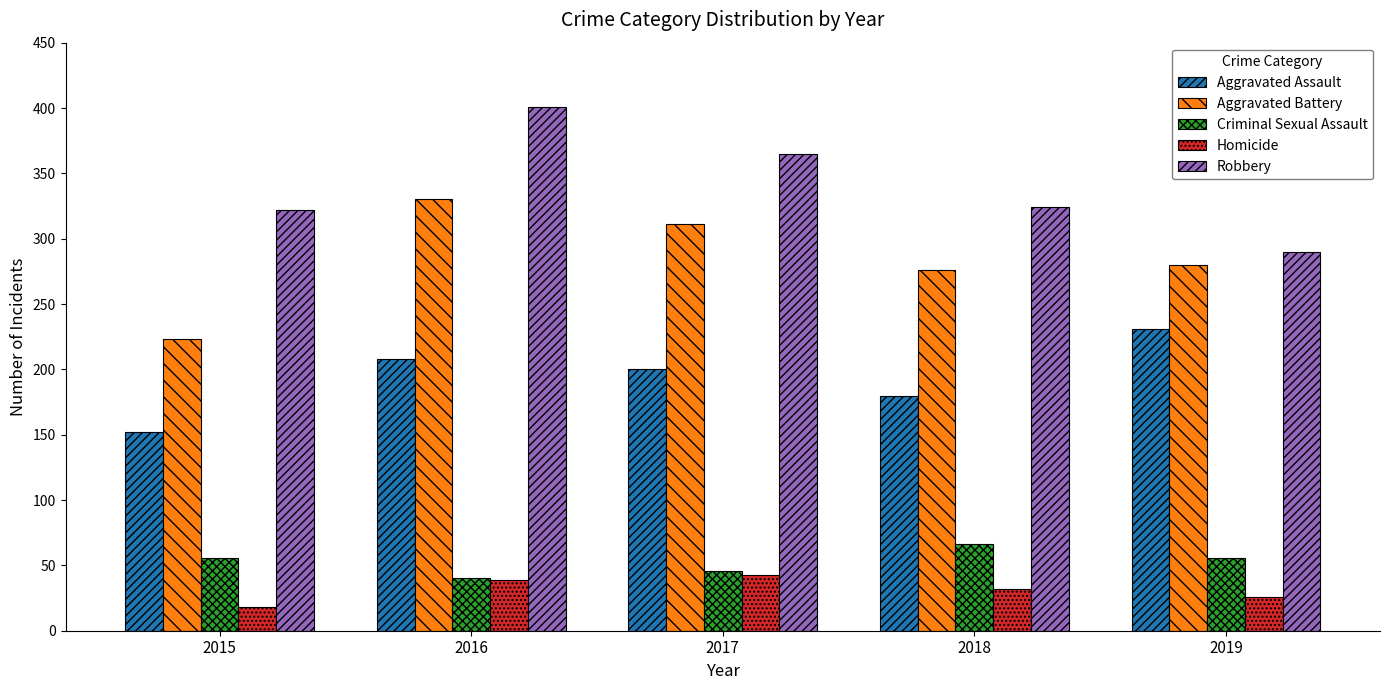

The Aggravated Assault series shows 126 at 2017. True or false?

False